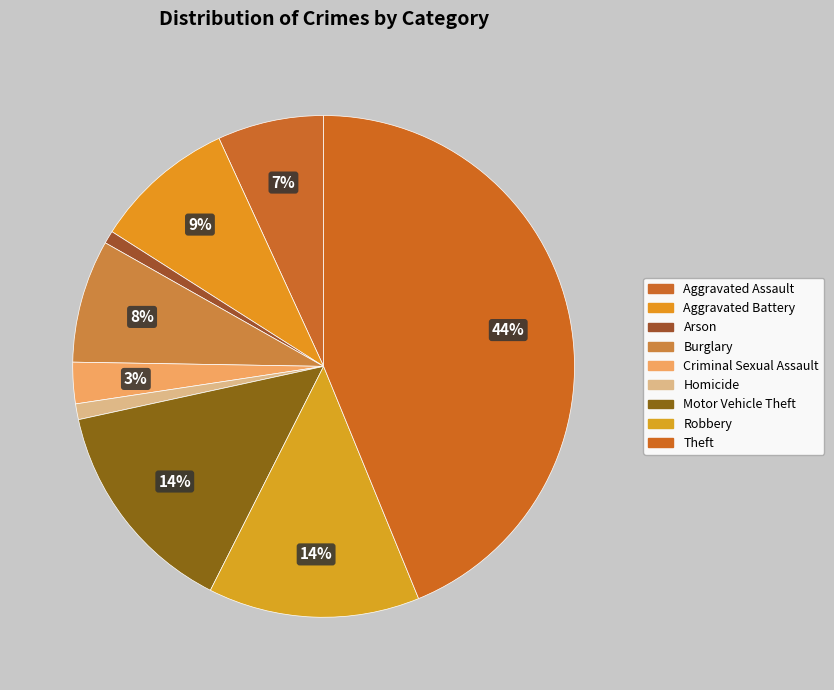

Does any single category account for the majority?

No